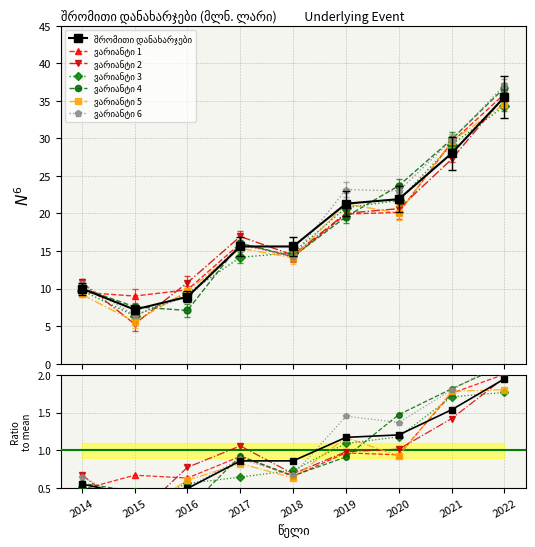

Where does the data first go above 15?

2017